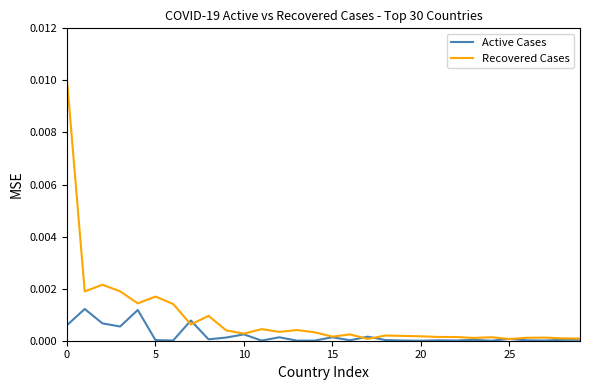

Which series has the widest spread of values?

Recovered Cases